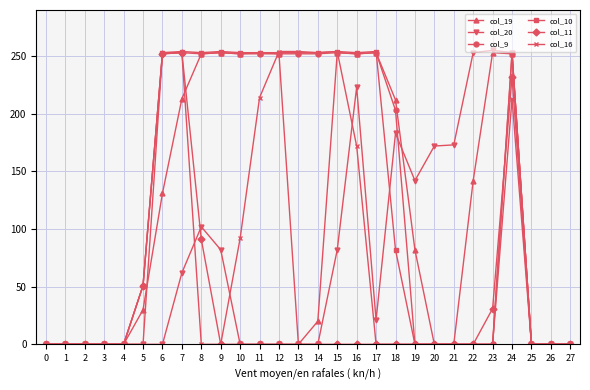

Which series has the largest total across all categories?

col_9